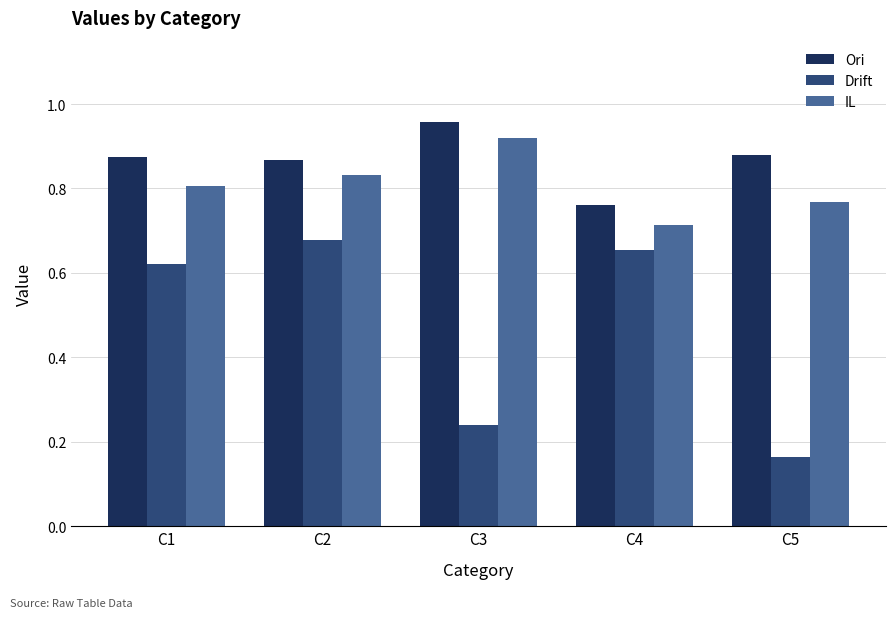

Which series has the widest spread of values?

Drift